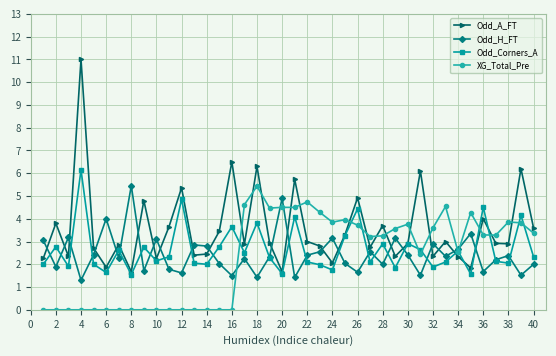

Which series has the largest range (max minus min)?

Odd_A_FT